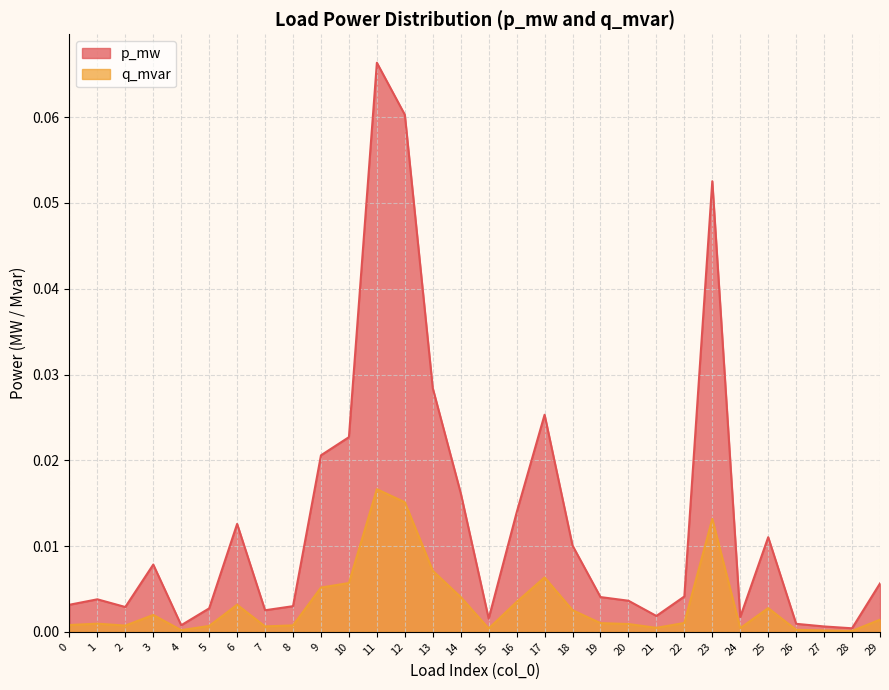

Which label corresponds to the largest value in the chart?

11